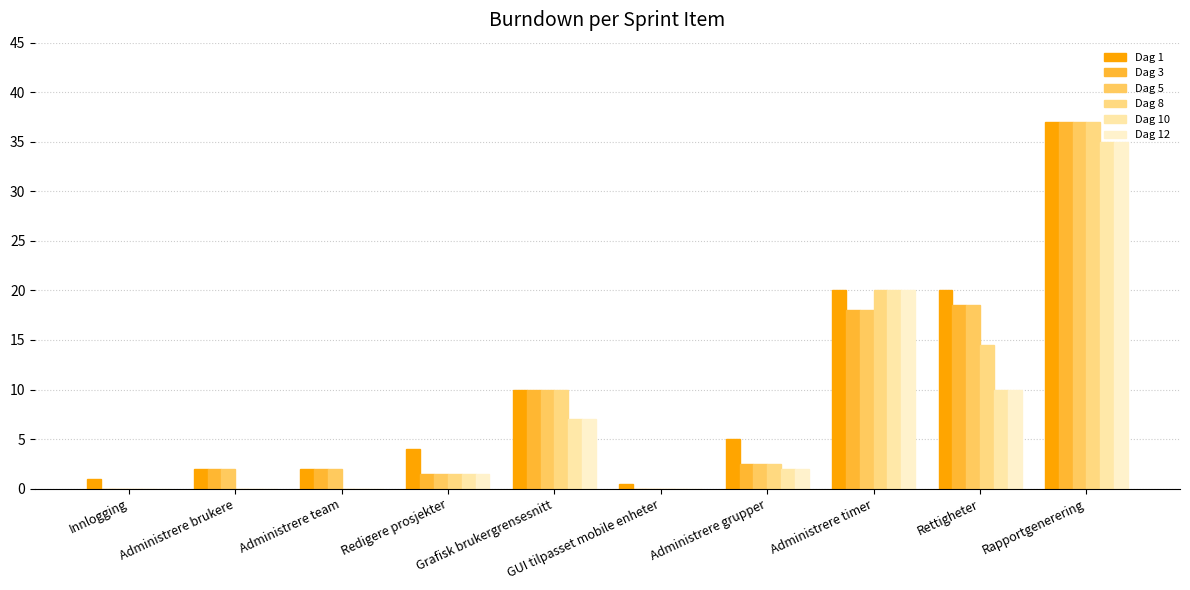

Reading right to left, extract all data points from this chart.

Dag 1: 37.0	20.0	20.0	5.0	0.5	10.0	4.0	2.0	2.0	1.0
Dag 3: 37.0	18.5	18.0	2.5	0.0	10.0	1.5	2.0	2.0	0.0
Dag 5: 37.0	18.5	18.0	2.5	0.0	10.0	1.5	2.0	2.0	0.0
Dag 8: 37.0	14.5	20.0	2.5	0.0	10.0	1.5	0.0	0.0	0.0
Dag 10: 35.0	10.0	20.0	2.0	0.0	7.0	1.5	0.0	0.0	0.0
Dag 12: 35.0	10.0	20.0	2.0	0.0	7.0	1.5	0.0	0.0	0.0